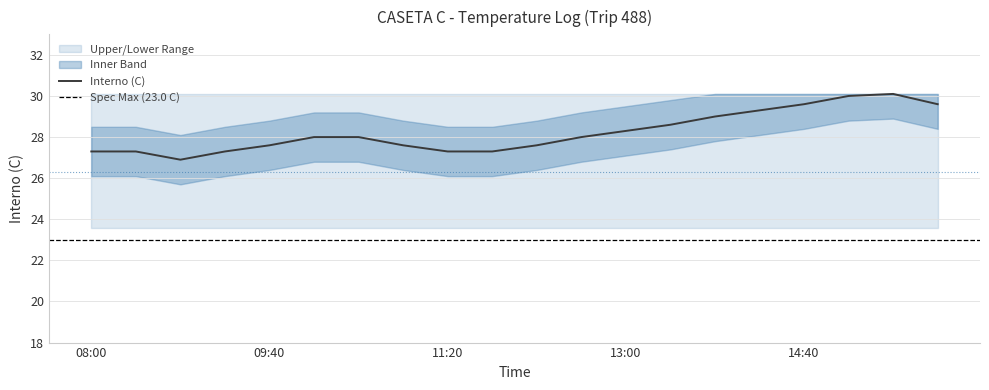

The Upper series shows 30.1 at 10:55. True or false?

True